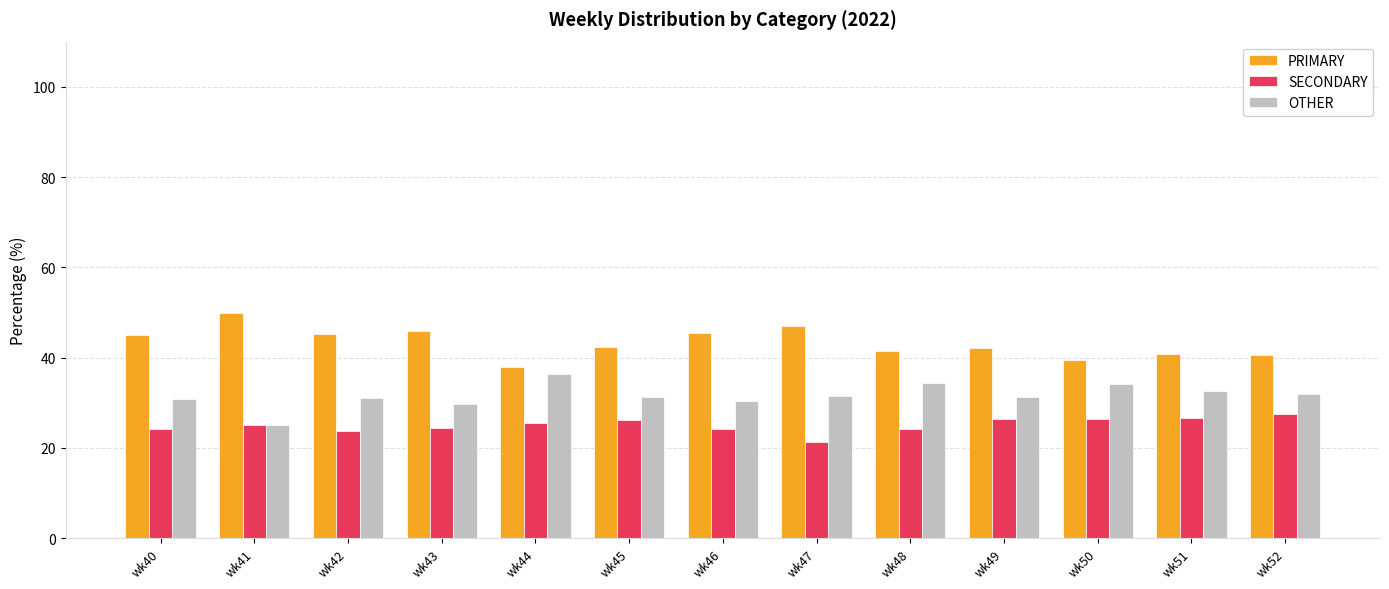

At which category does the chart reach its minimum across all series?

wk47